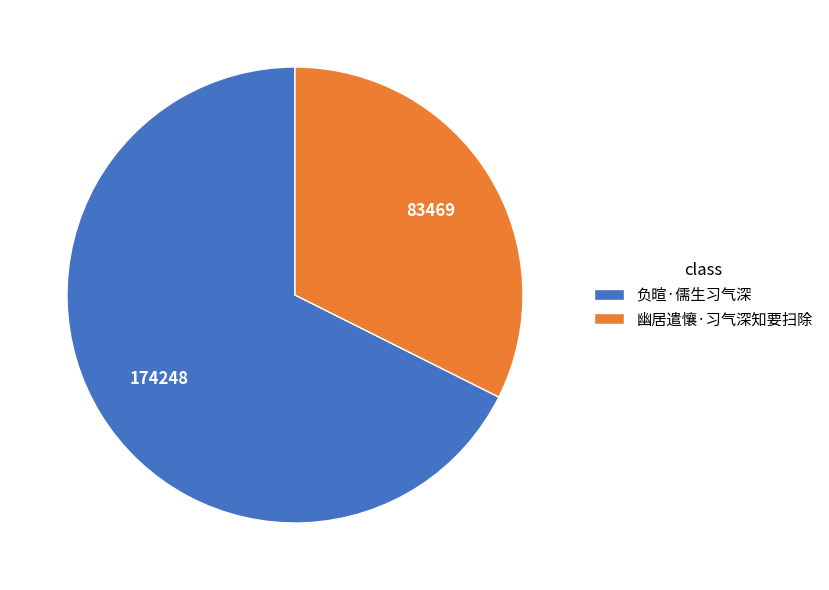

What is the smallest slice in the pie chart?

幽居遣懹·习气深知要扫除